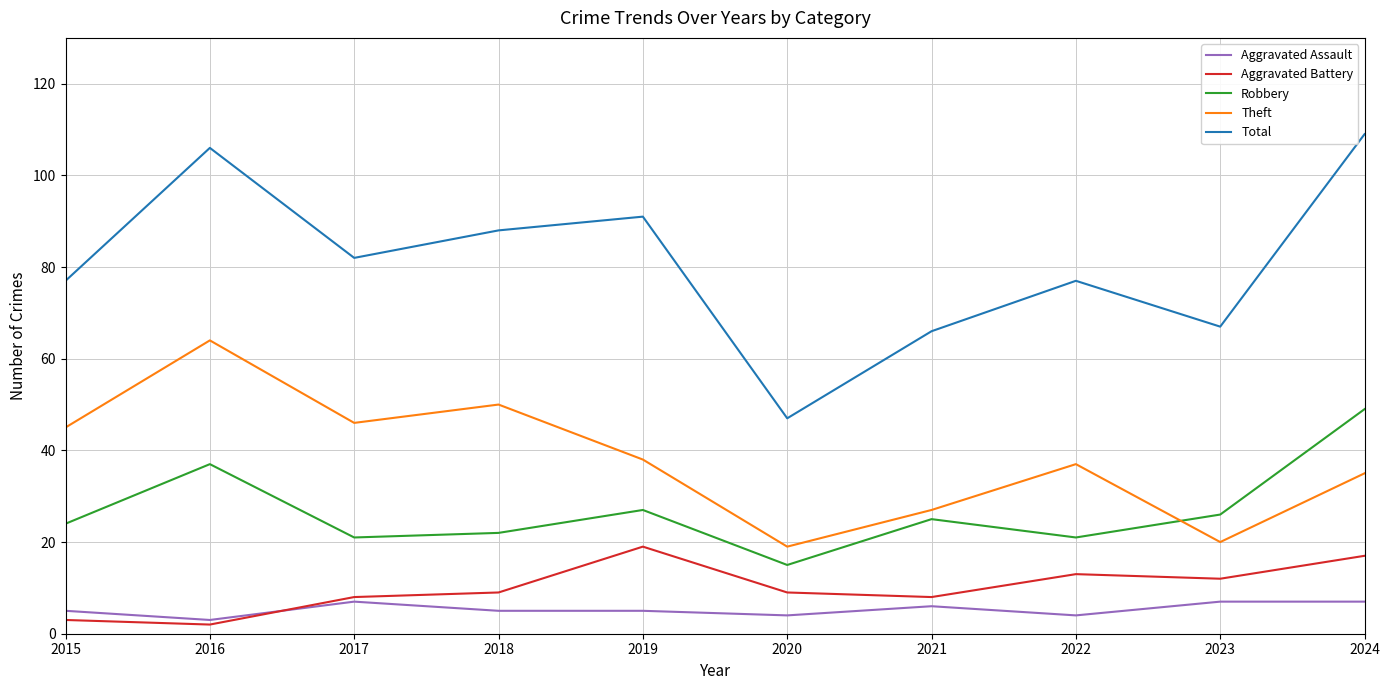

What is the difference between the maximum and minimum values in the Total series?

62